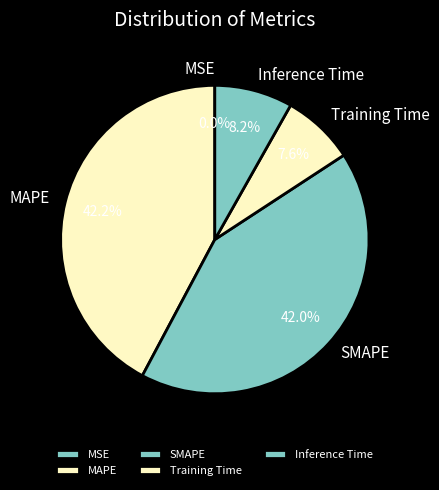

Does Inference Time represent more than half of the total?

No